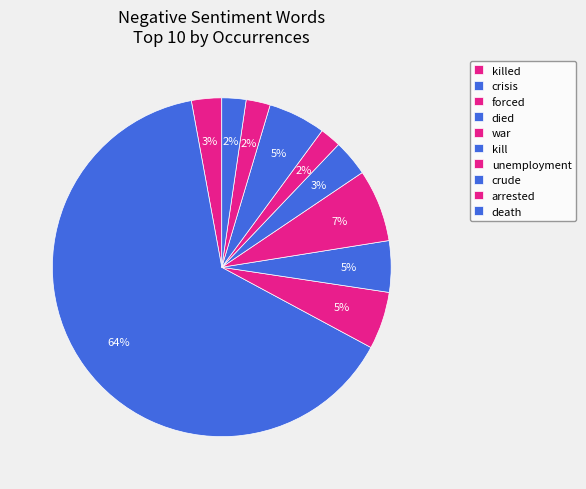

How many segments does this pie chart have?

10